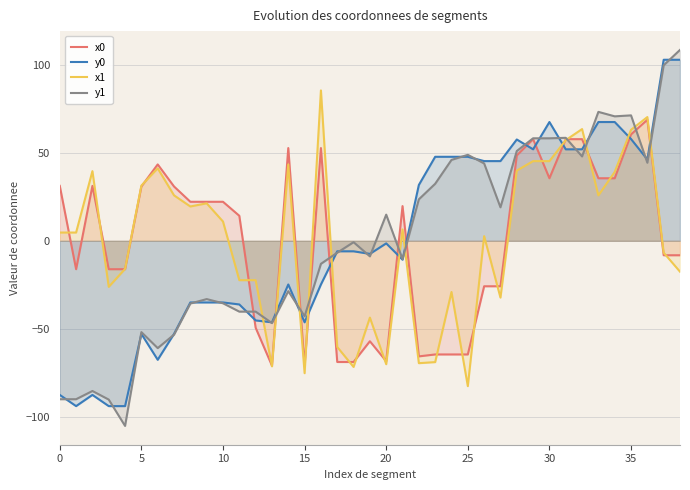

True or false: y0 has a value of 67.4 at 33.

True